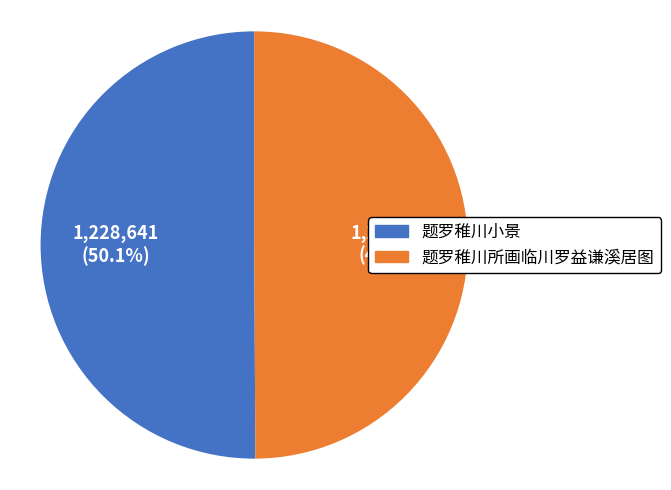

Approximately how many times larger is the value at 题罗稚川所画临川罗益谦溪居图 compared to 题罗稚川小景?

1.0